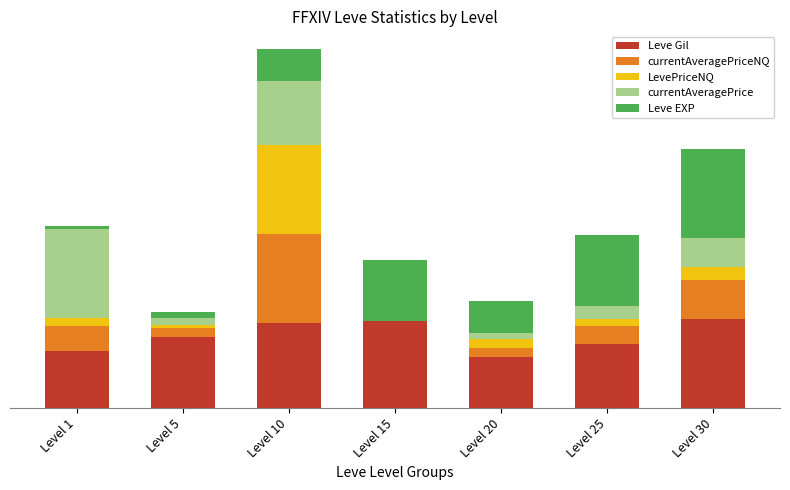

At how many categories does at least one series exceed 0?

7